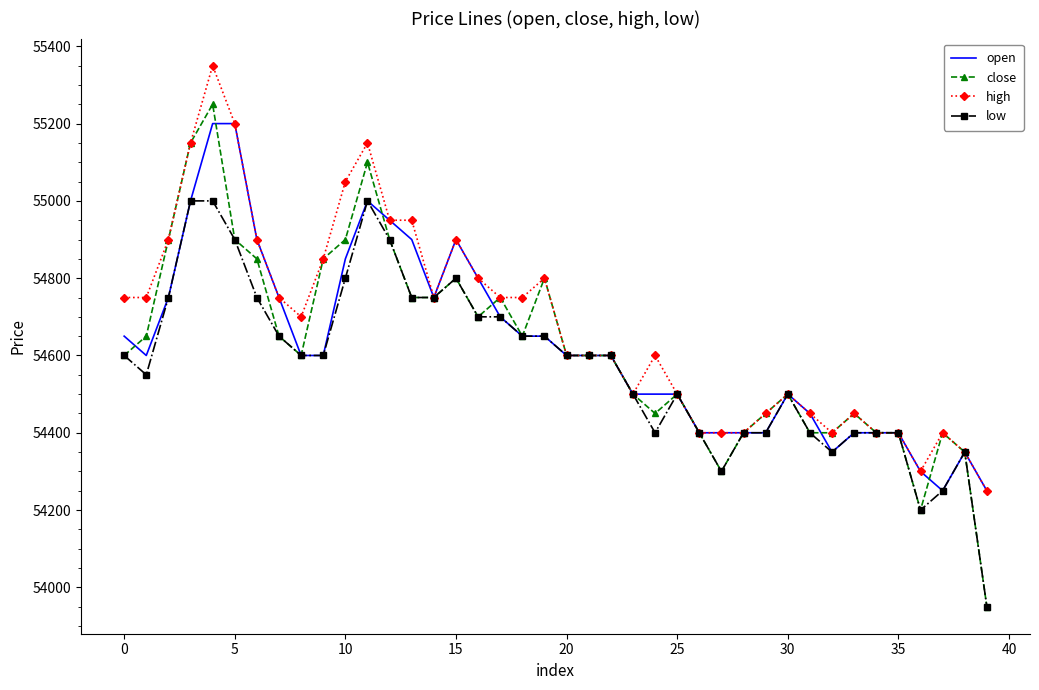

Which series has the largest range (max minus min)?

close